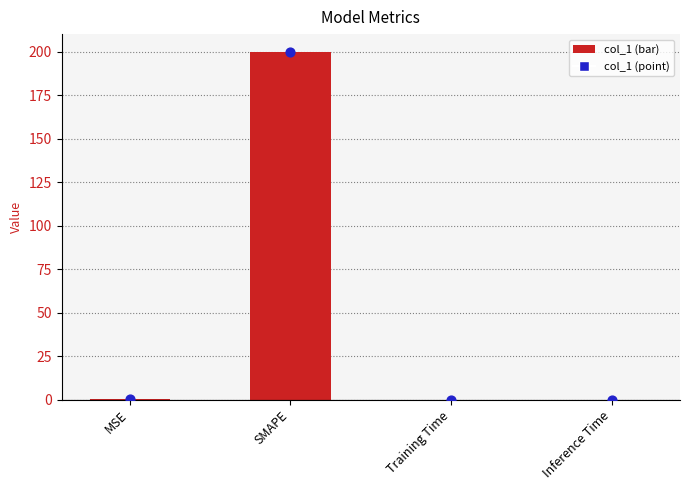

What is the change in value from SMAPE to Training Time?

-200.0